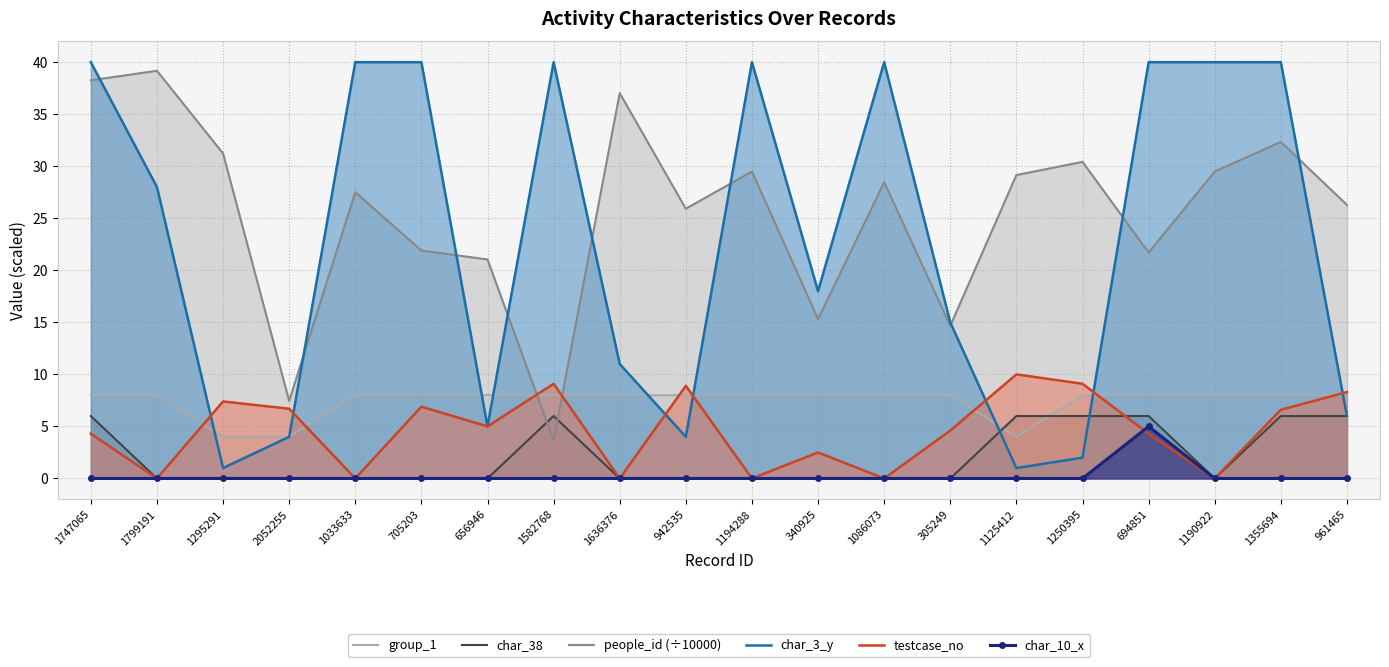

Reading left to right, extract all data points from this chart.

group_1: 8.0	8.0	4.0	4.0	8.0	8.0	8.0	8.0	8.0	8.0	8.0	8.0	8.0	8.0	4.0	8.0	8.0	8.0	8.0	8.0
char_38: 6.0	0.0	0.0	0.0	0.0	0.0	0.0	6.0	0.0	0.0	0.0	0.0	0.0	0.0	6.0	6.0	6.0	0.0	6.0	6.0
people_id (÷10000): 38.3	39.2	31.2	7.5	27.5	21.9	21.0	3.6	37.0	25.9	29.5	15.3	28.5	14.7	29.2	30.4	21.7	29.5	32.3	26.3
char_3_y: 40.0	28.0	1.0	4.0	40.0	40.0	5.0	40.0	11.0	4.0	40.0	18.0	40.0	15.0	1.0	2.0	40.0	40.0	40.0	6.0
testcase_no: 4.3	0.0	7.4	6.7	0.0	6.9	5.0	9.1	0.0	8.9	0.0	2.5	0.0	4.6	10.0	9.1	4.3	0.0	6.6	8.3
char_10_x: 0.0	0.0	0.0	0.0	0.0	0.0	0.0	0.0	0.0	0.0	0.0	0.0	0.0	0.0	0.0	0.0	5.0	0.0	0.0	0.0